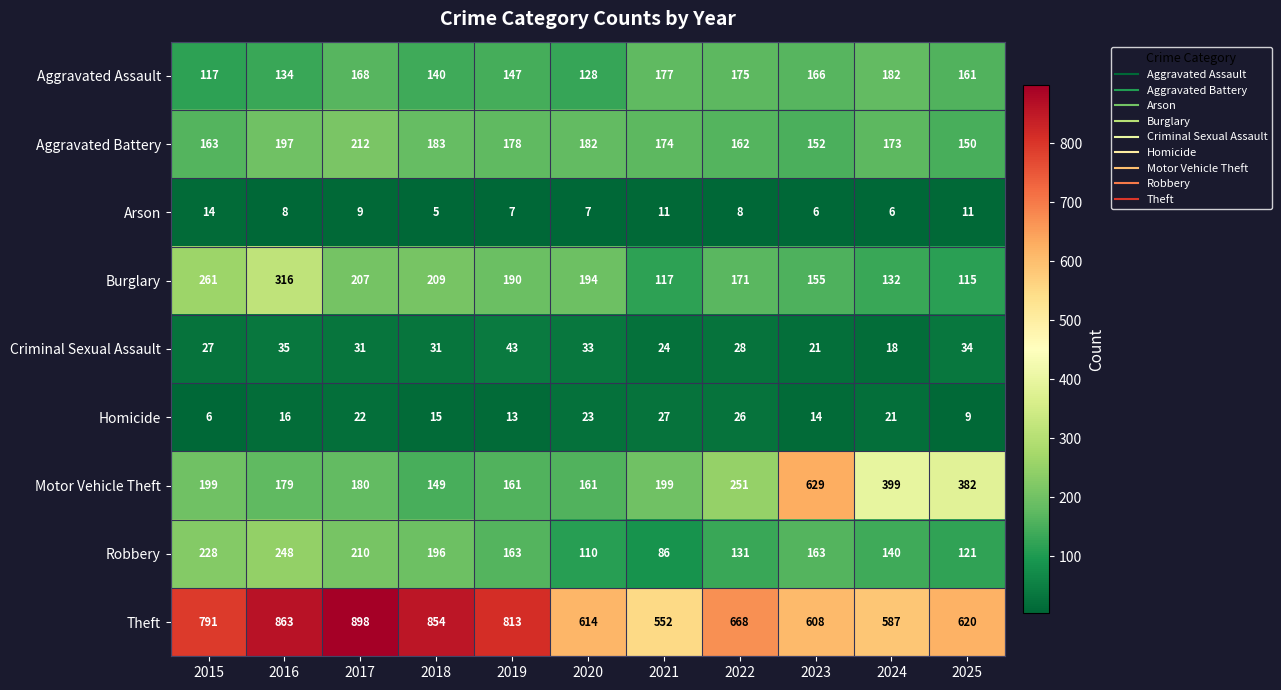

How many distinct data groups are displayed?

9